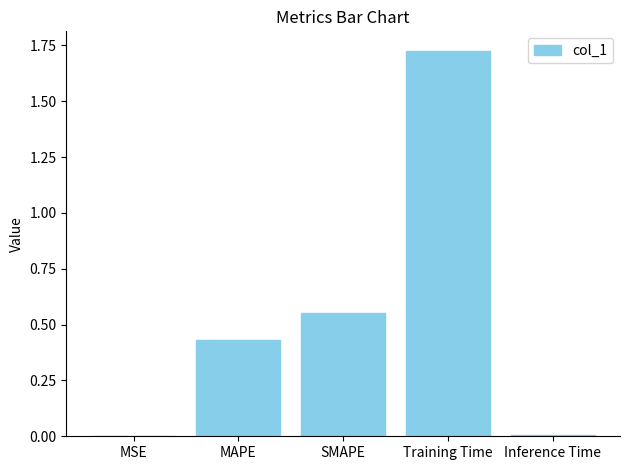

Which label corresponds to the largest value in the chart?

Training Time